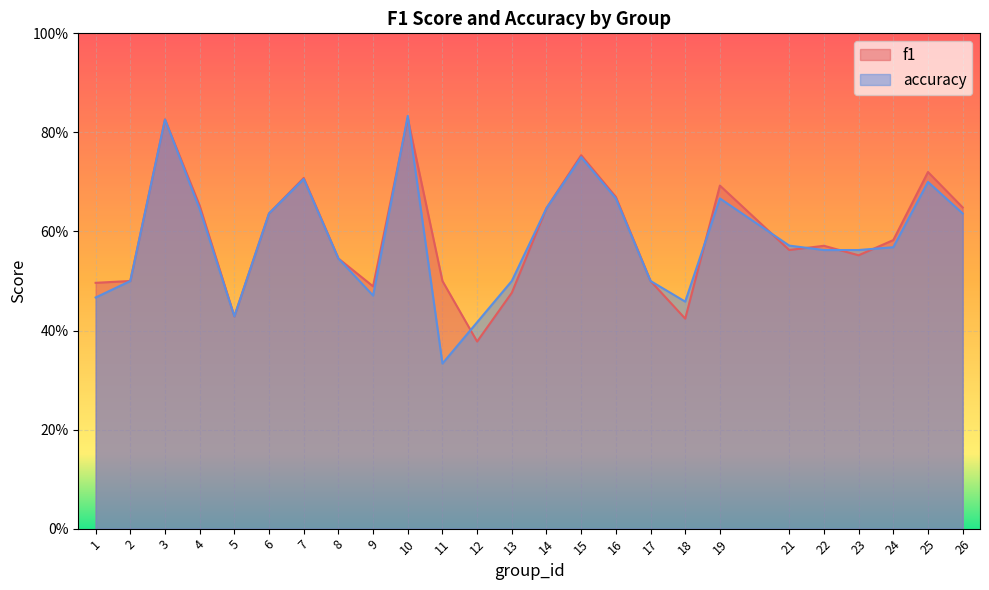

Read the f1 value at 26.

0.6